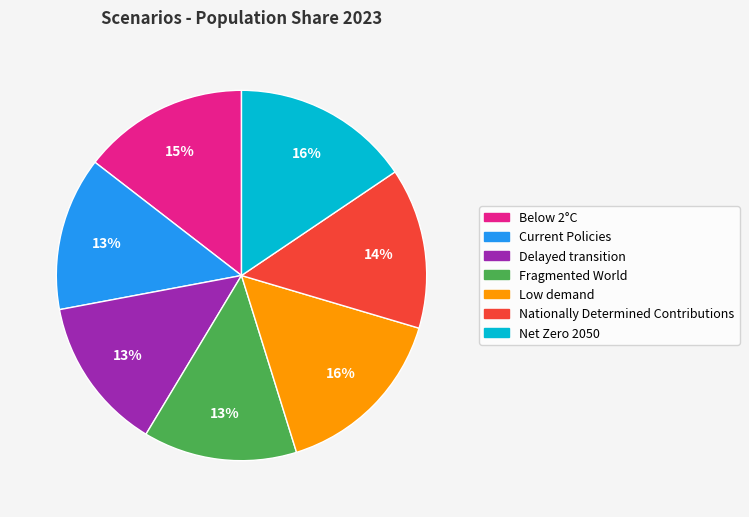

The Current Policies slice represents 13% of the pie. True or false?

True